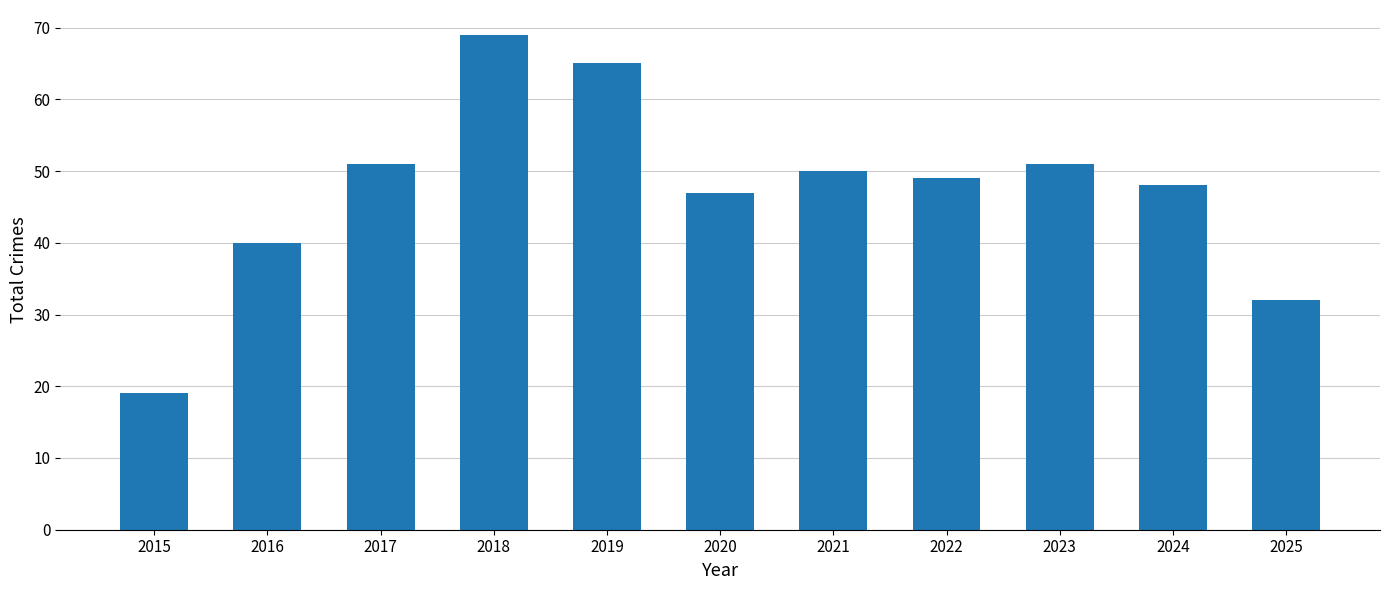

Count the number of categories in the chart.

11